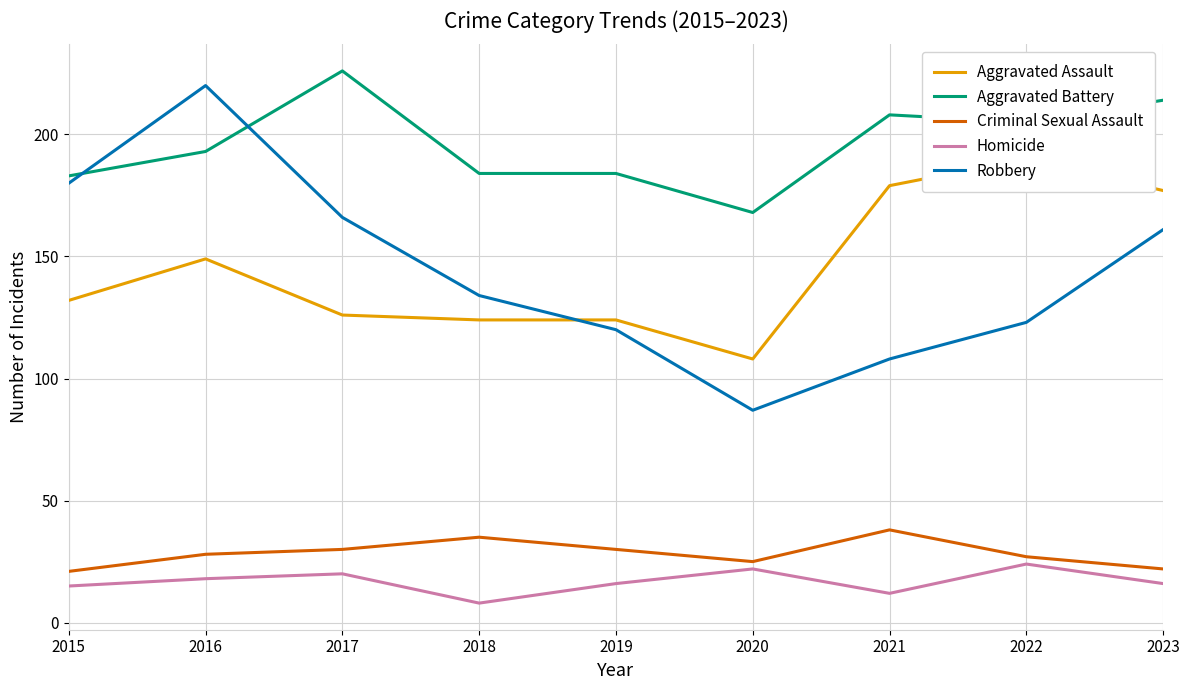

Is the value of Robbery at 2016 greater than the value of Aggravated Battery at 2018?

Yes